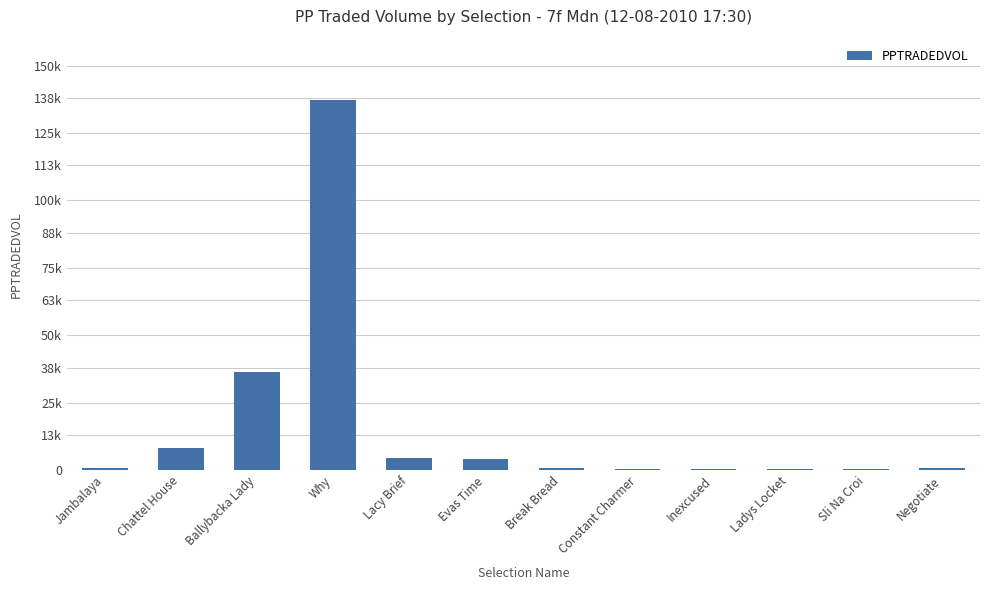

How many series are shown in this chart?

1